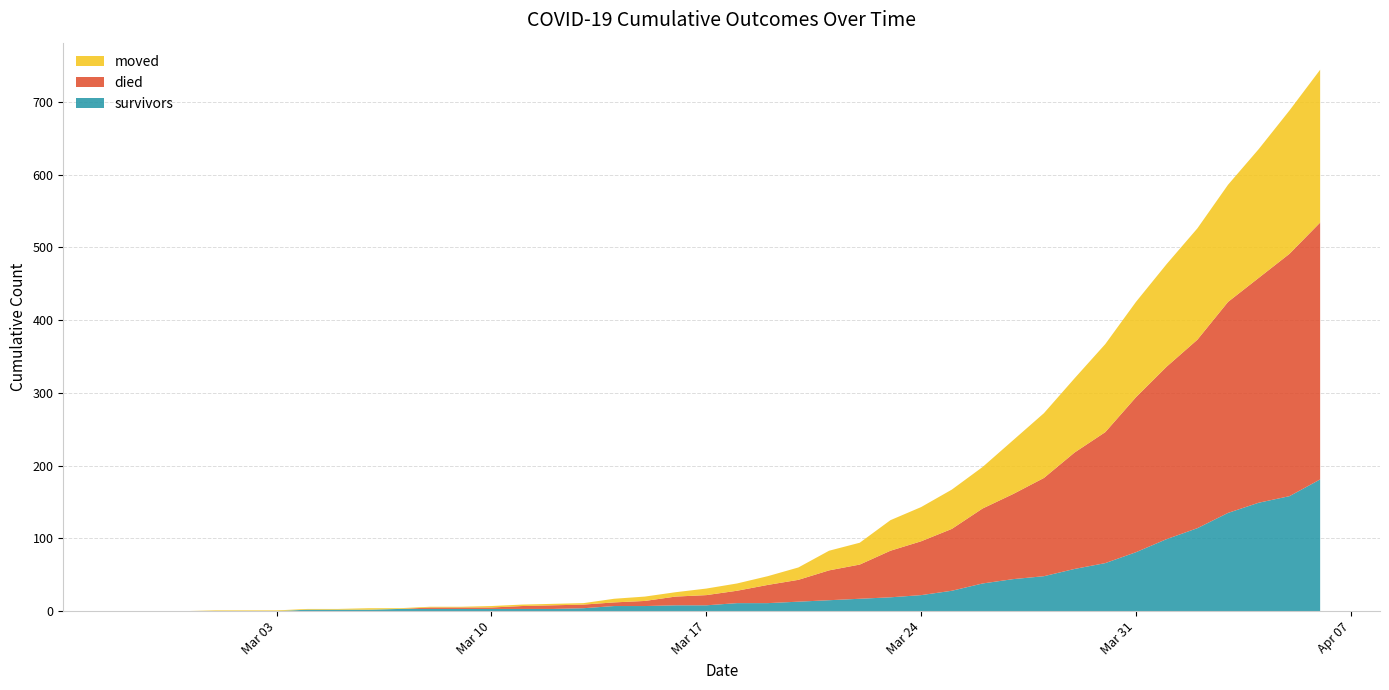

Reading left to right, what are all the values shown in this chart?

survivors: 0	0	0	0	0	0	2	2	2	3	3	3	3	3	3	4	7	7	8	8	11	11	13	15	17	19	22	28	38	44	48	58	66	81	99	114	135	149	158	181
died: 0	0	0	0	0	0	0	0	0	0	2	2	2	4	5	5	5	7	12	14	17	25	30	41	47	64	74	85	103	117	135	160	180	213	237	259	290	309	333	353
moved: 0	0	0	1	1	1	1	1	2	1	1	1	2	2	2	2	5	6	6	9	10	12	17	27	30	42	47	54	57	74	89	102	121	131	141	153	161	177	197	210